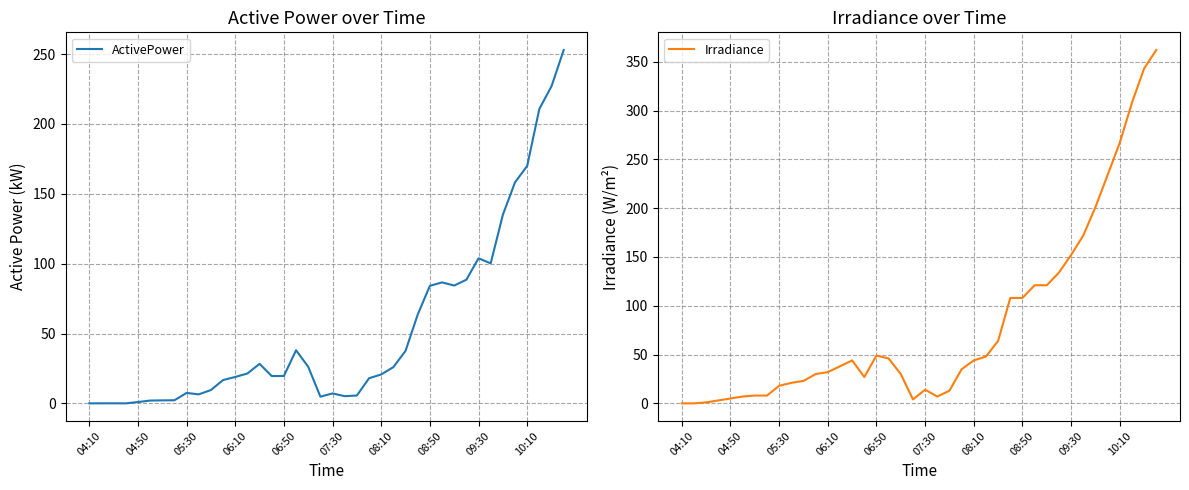

The Irradiance series shows 19.7 at 08:10. True or false?

False